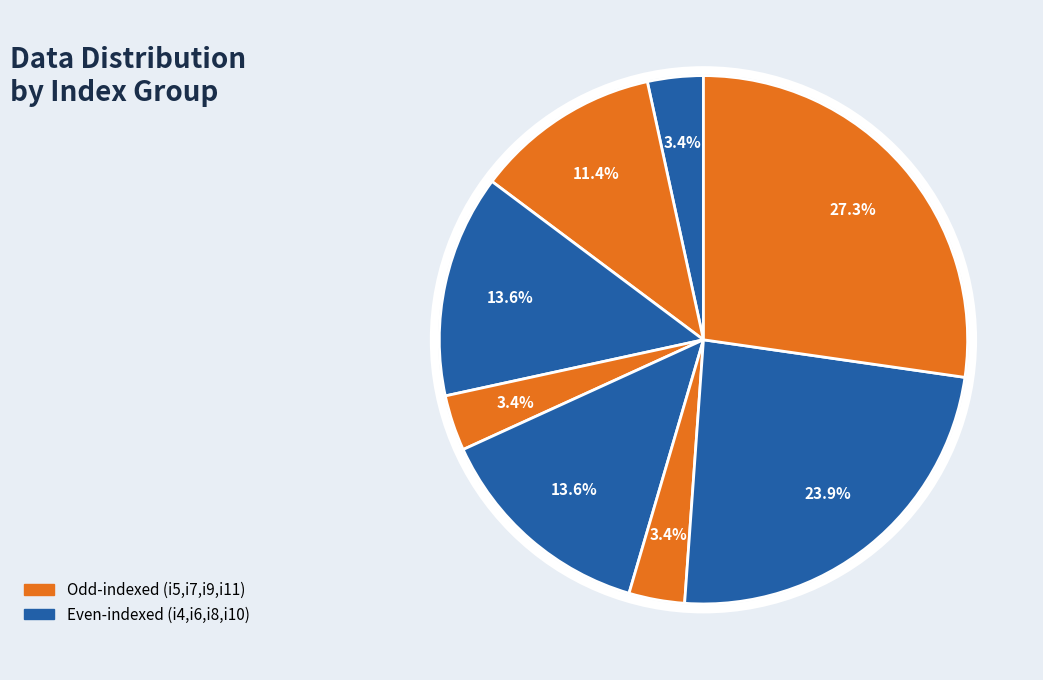

Rank the categories by value from highest to lowest.

i11, i10, i6, i8, i5, i4, i7, i9